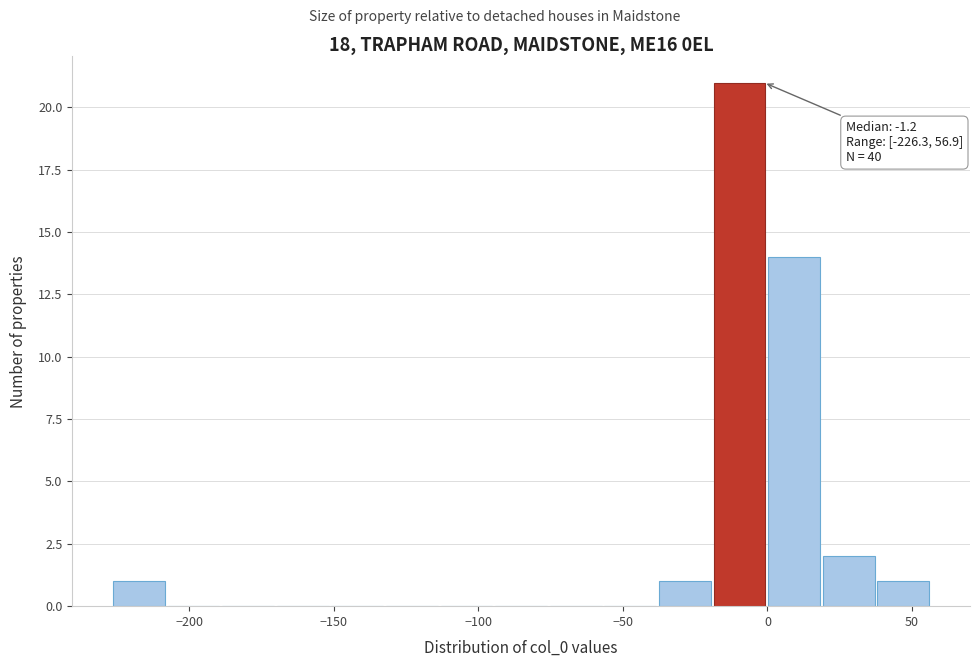

Around what value on the x-axis is the tallest bar? Give the approximate position of its centre, as read against the axis.

-10